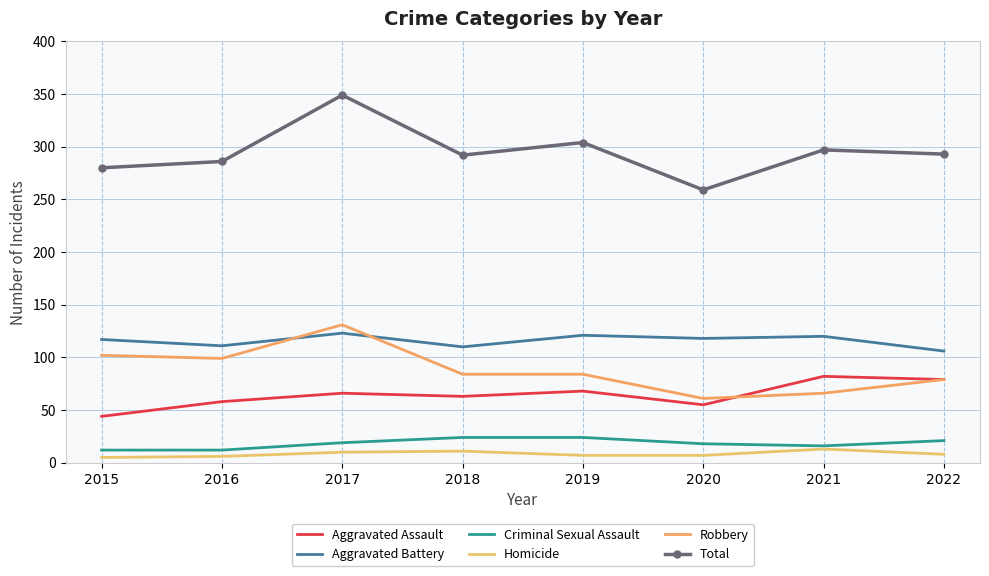

Reading right to left, list all the values displayed in this chart.

Aggravated Assault: 2022=79	2021=82	2020=55	2019=68	2018=63	2017=66	2016=58	2015=44
Aggravated Battery: 2022=106	2021=120	2020=118	2019=121	2018=110	2017=123	2016=111	2015=117
Criminal Sexual Assault: 2022=21	2021=16	2020=18	2019=24	2018=24	2017=19	2016=12	2015=12
Homicide: 2022=8	2021=13	2020=7	2019=7	2018=11	2017=10	2016=6	2015=5
Robbery: 2022=79	2021=66	2020=61	2019=84	2018=84	2017=131	2016=99	2015=102
Total: 2022=293	2021=297	2020=259	2019=304	2018=292	2017=349	2016=286	2015=280